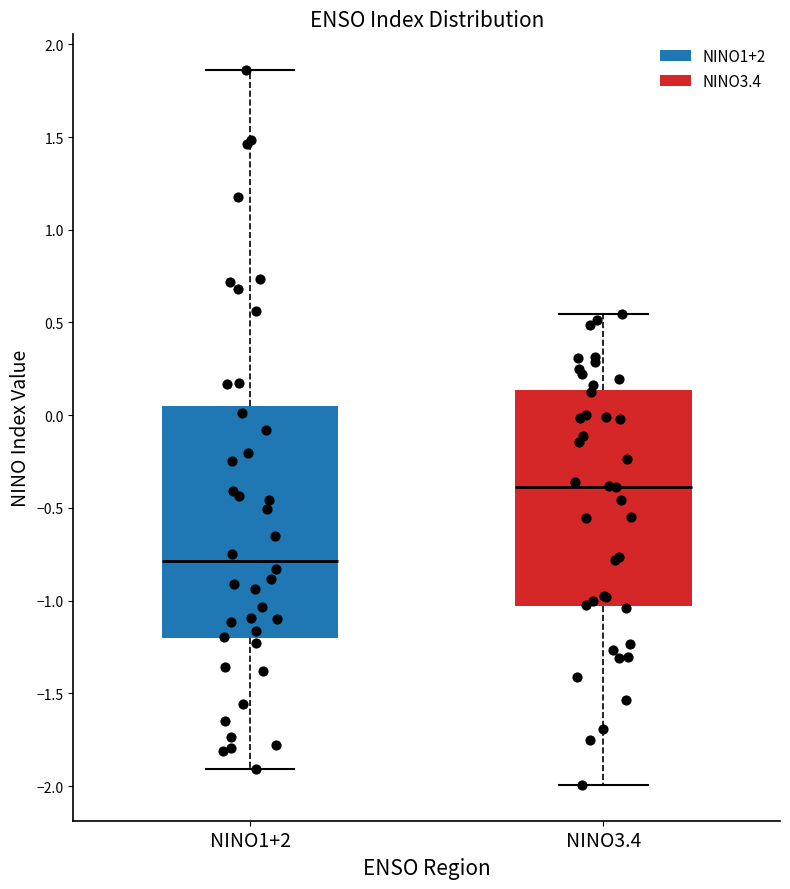

Which box has the highest median line?

NINO3.4